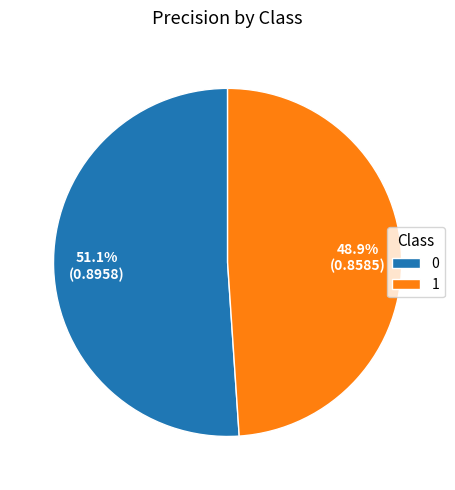

Is there any slice that represents more than half of the pie?

Yes